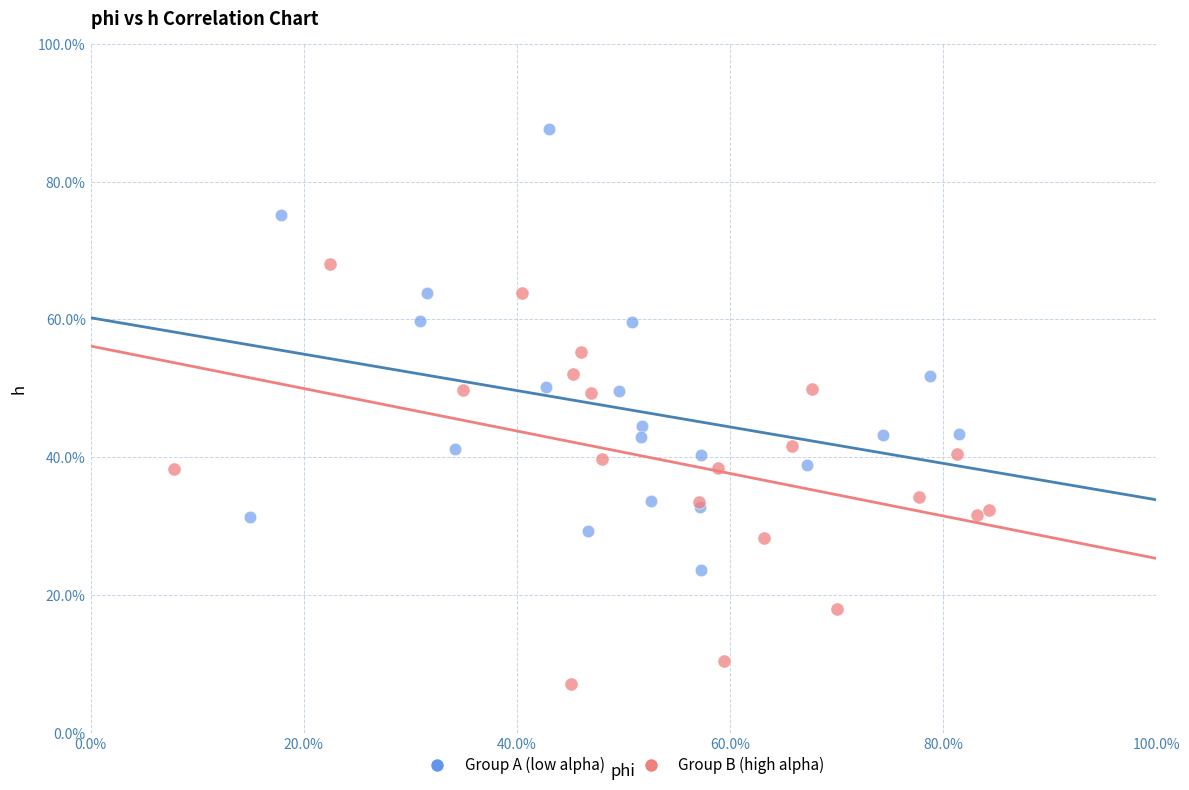

Which series contains the highest Y value?

Group A (low alpha)